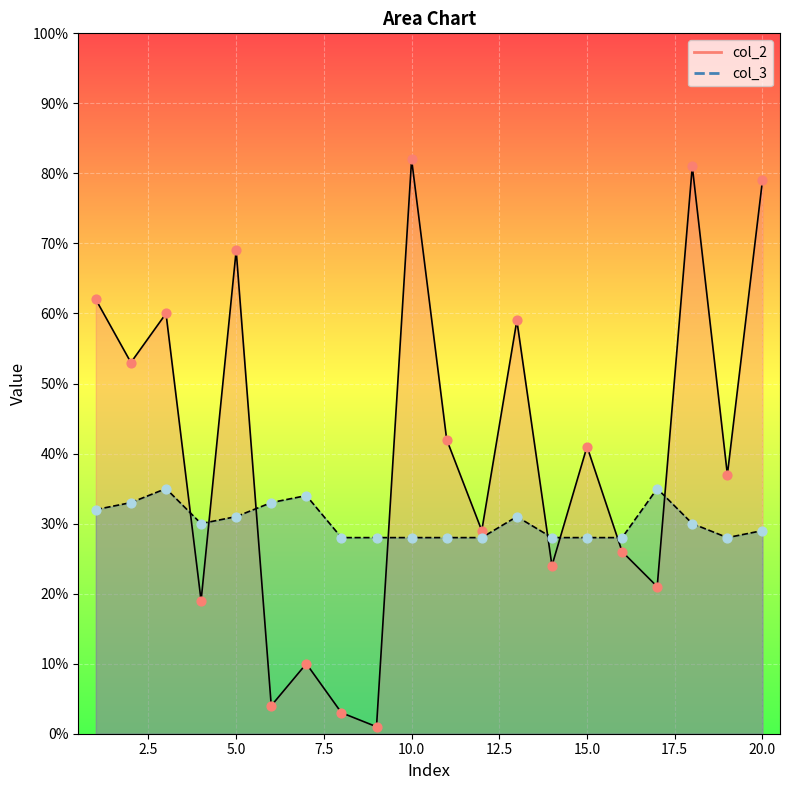

Which series has the largest Y range (max minus min)?

col_2